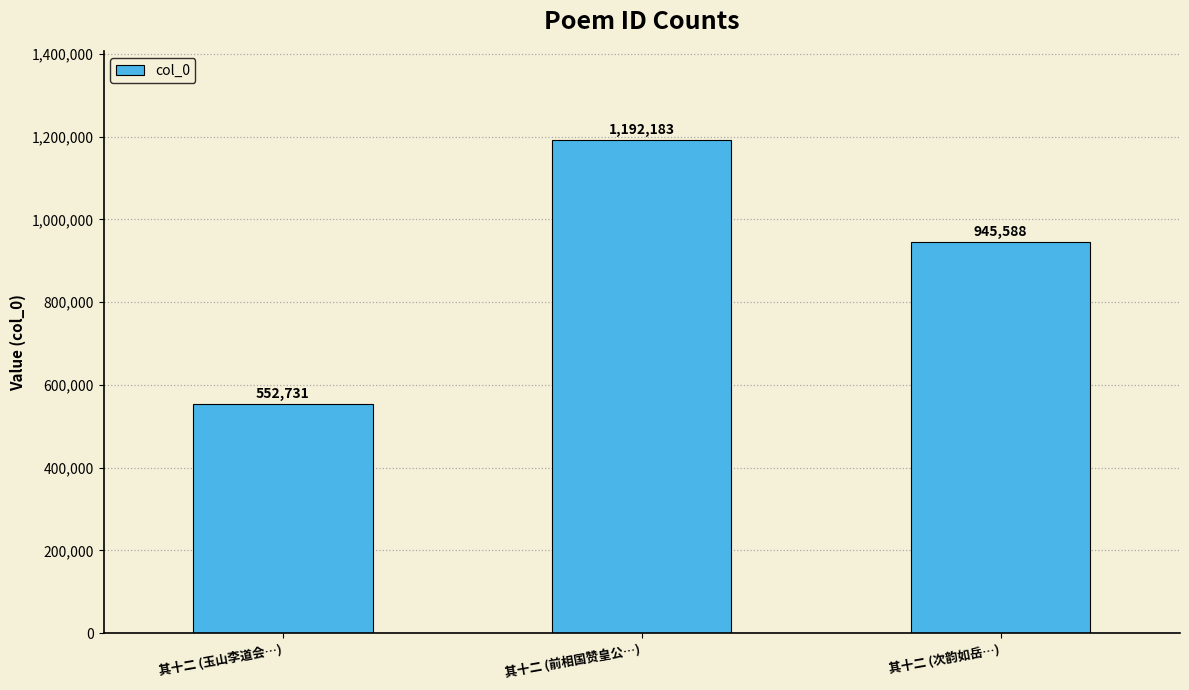

How many distinct data groups are displayed?

1